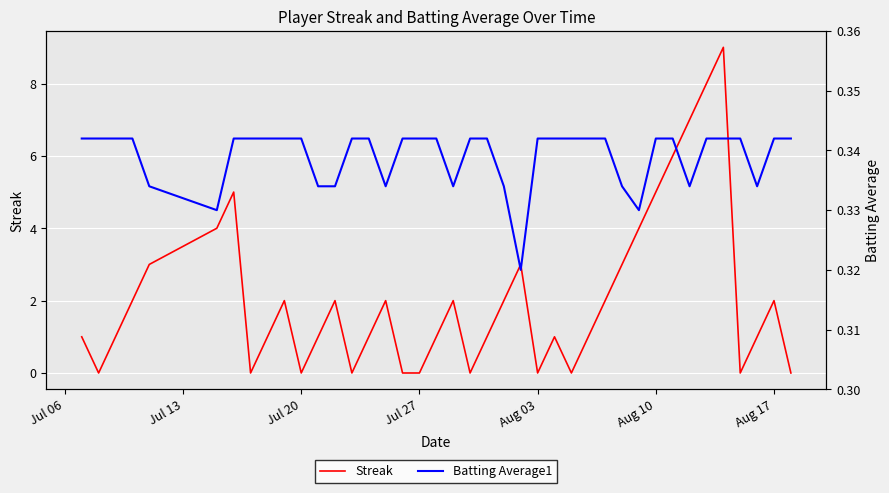

True or false: Batting Average1 and Streak intersect in this chart.

True